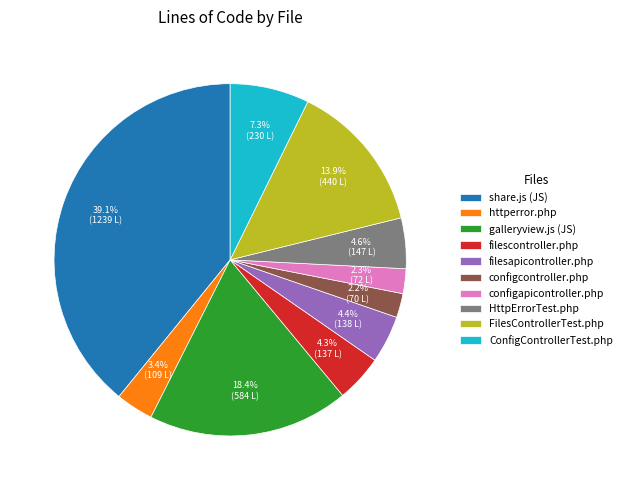

What is the ratio of the value at configcontroller.php to the value at ConfigControllerTest.php?

0.3